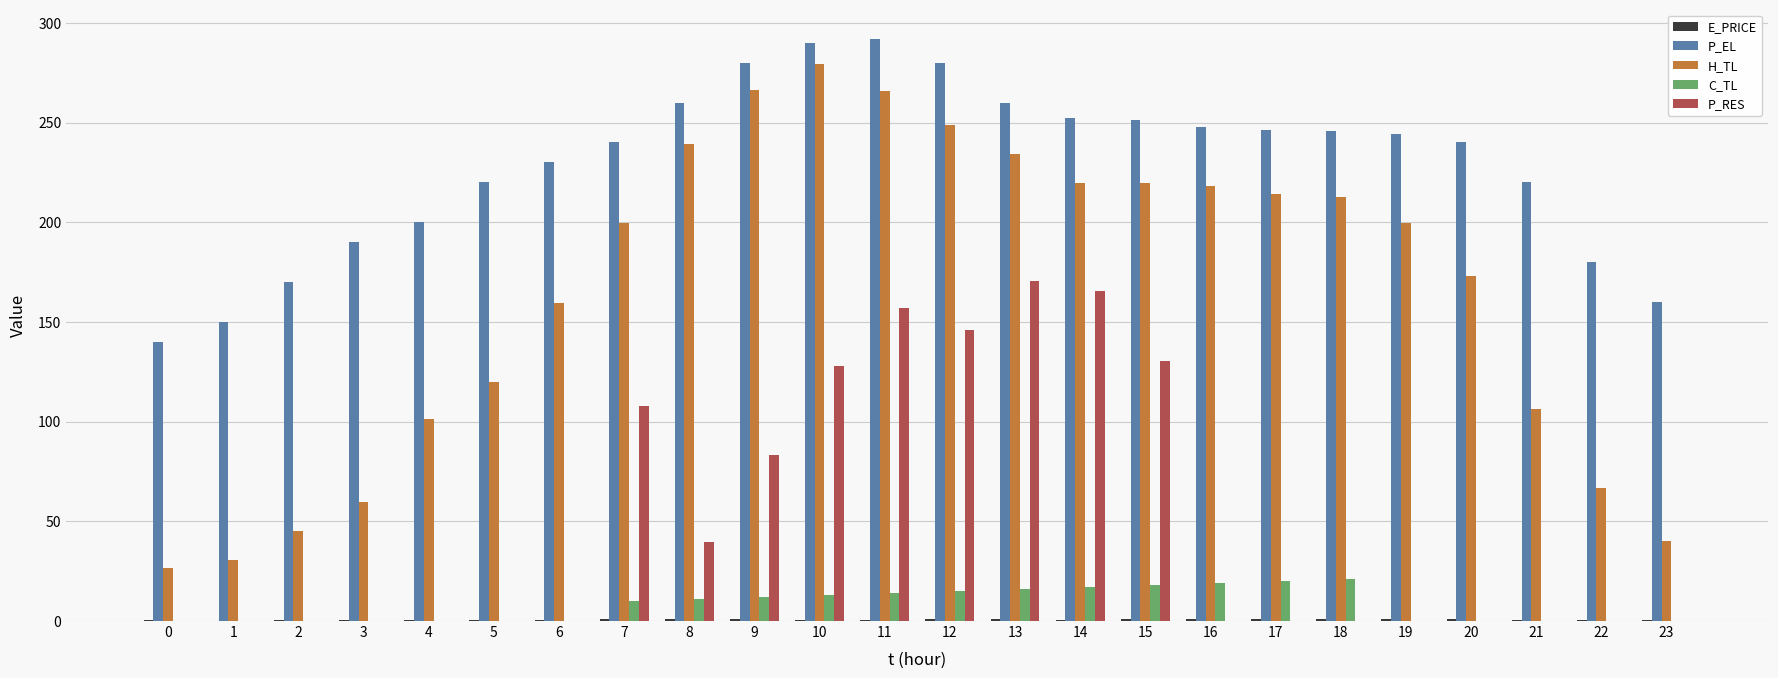

Which series has the largest total across all categories?

P_EL